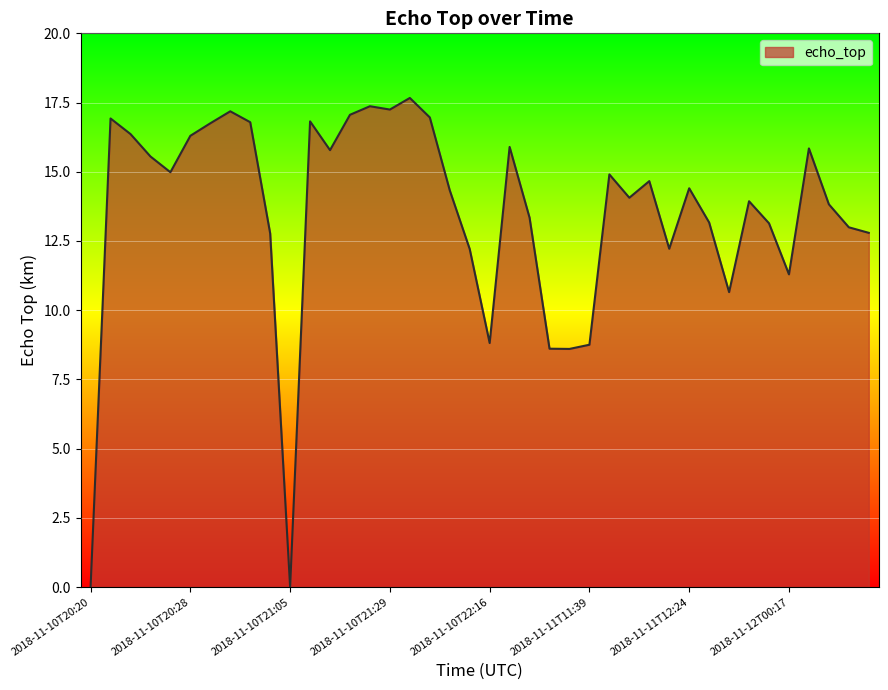

What is the difference between the maximum and second lowest values?

17.7